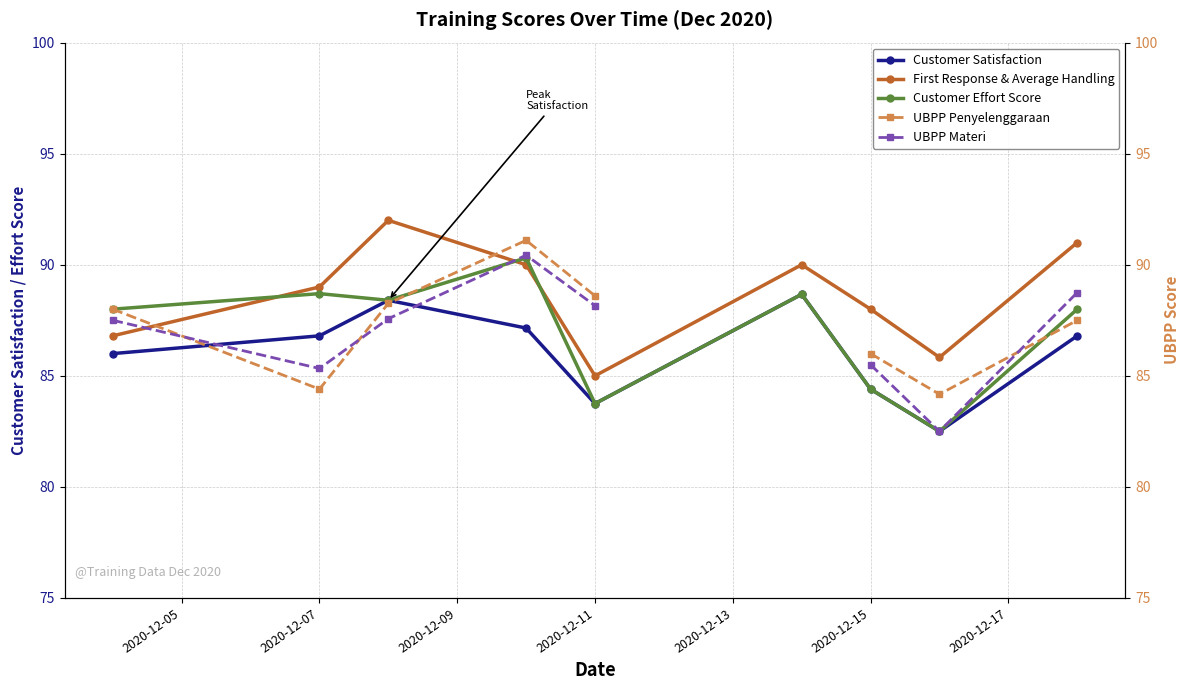

What is the smallest value displayed?

82.5